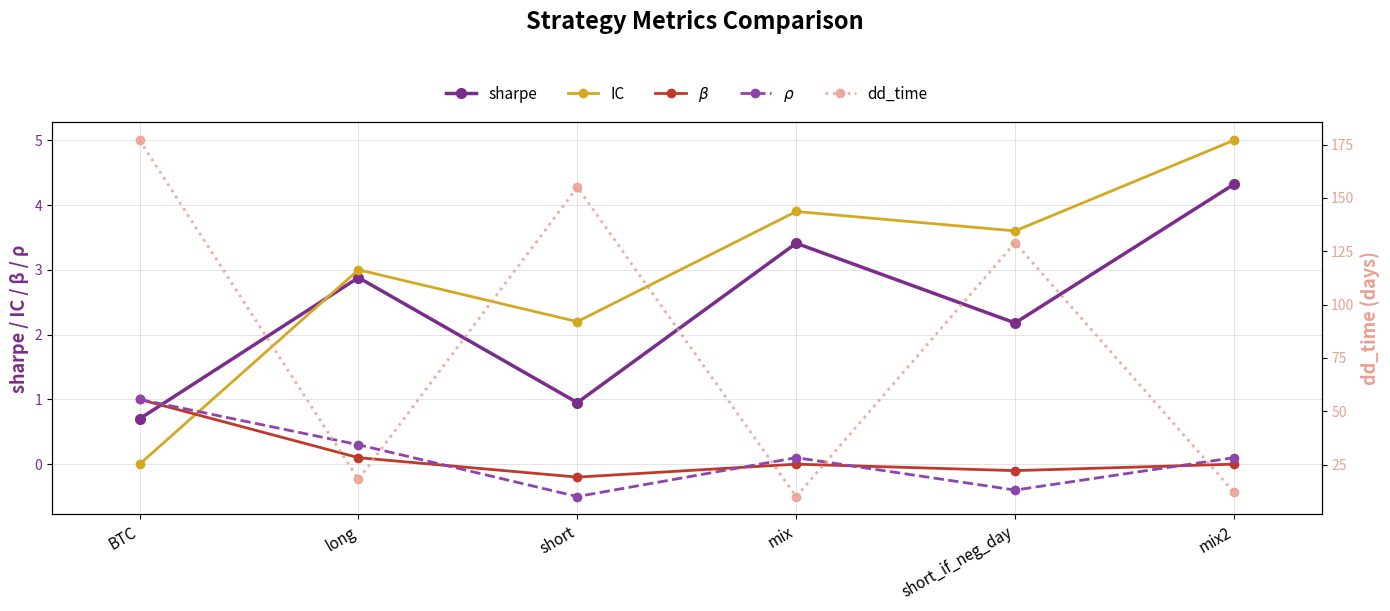

Reading left to right, extract all data points from this chart.

sharpe: 0.7	2.9	0.9	3.4	2.2	4.3
IC: 0.0	3.0	2.2	3.9	3.6	5.0
$\beta$: 1.0	0.1	-0.2	0.0	-0.1	0.0
$\rho$: 1.0	0.3	-0.5	0.1	-0.4	0.1
dd_time: 177.0	18.0	155.0	10.0	129.0	12.0